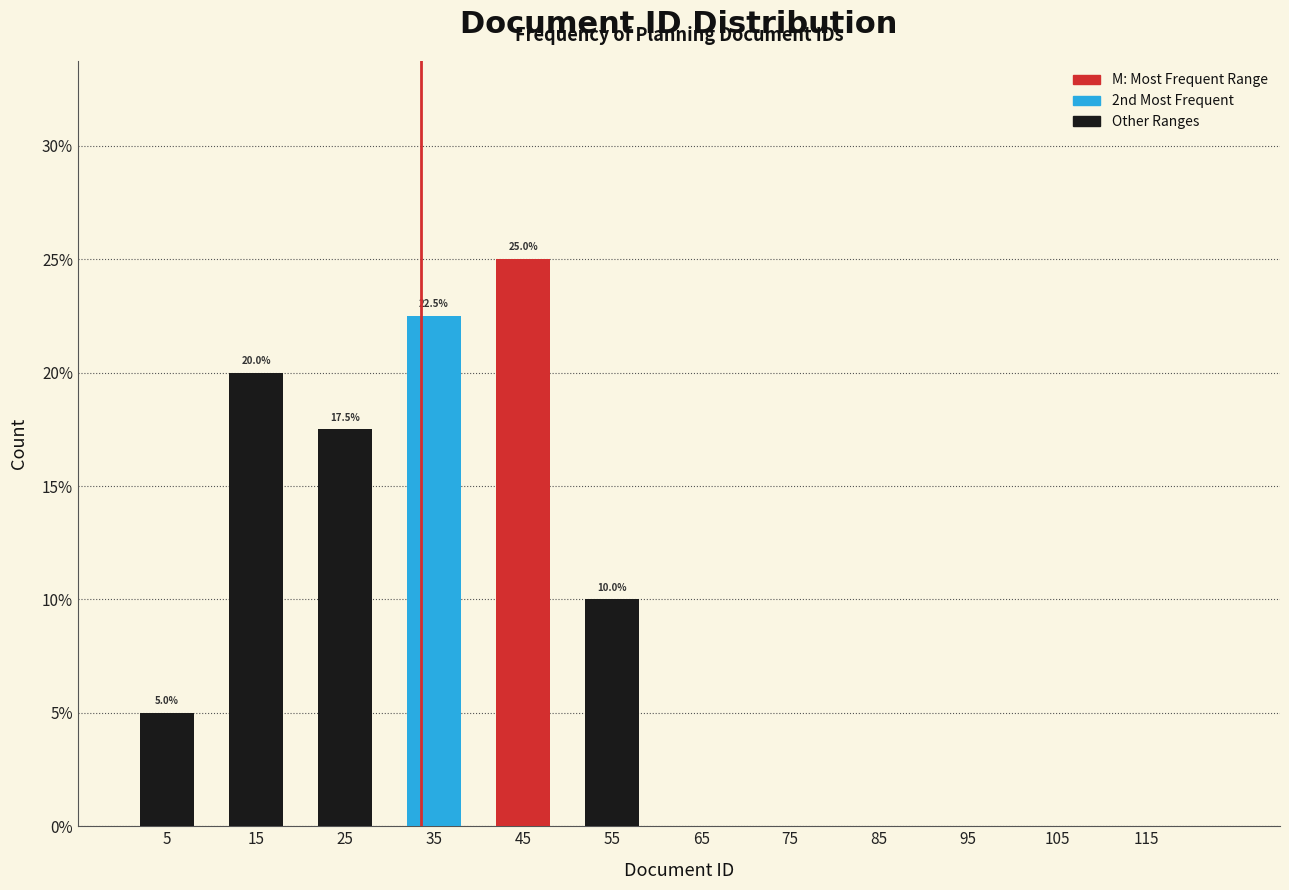

Over which range of the x-axis is the bar tallest?

40 to 50